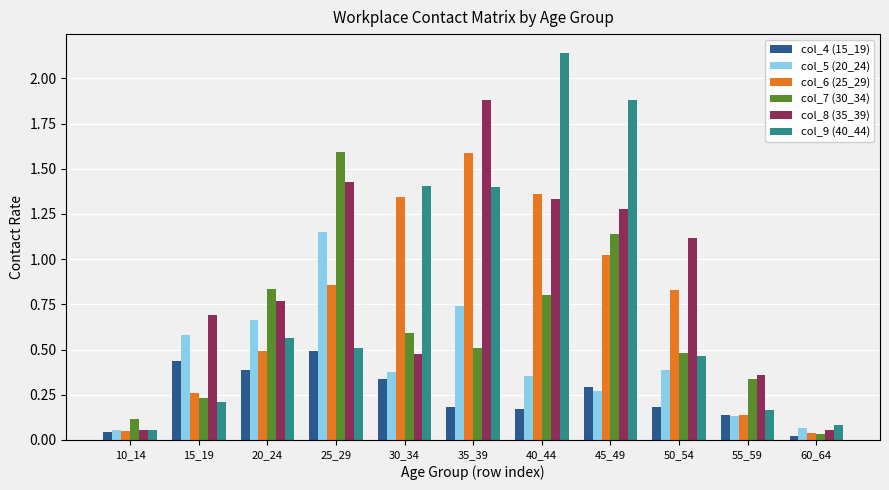

Is the value of col_8 (35_39) at 50_54 greater than the value of col_7 (30_34) at 15_19?

Yes